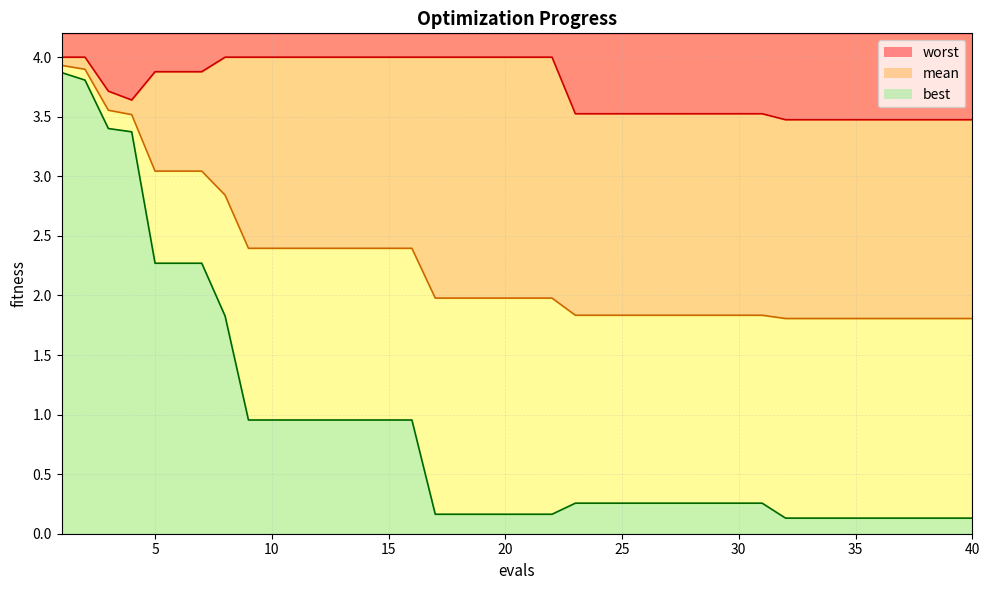

The best series shows 0.4 at 30. True or false?

False